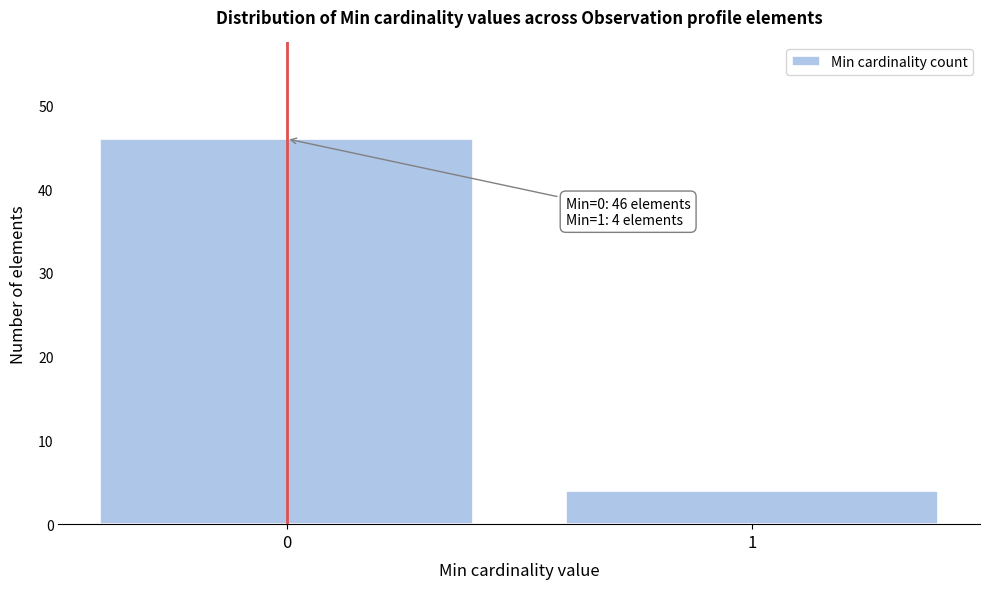

Reading left to right, what are all the values shown in this chart?

0=46	1=4